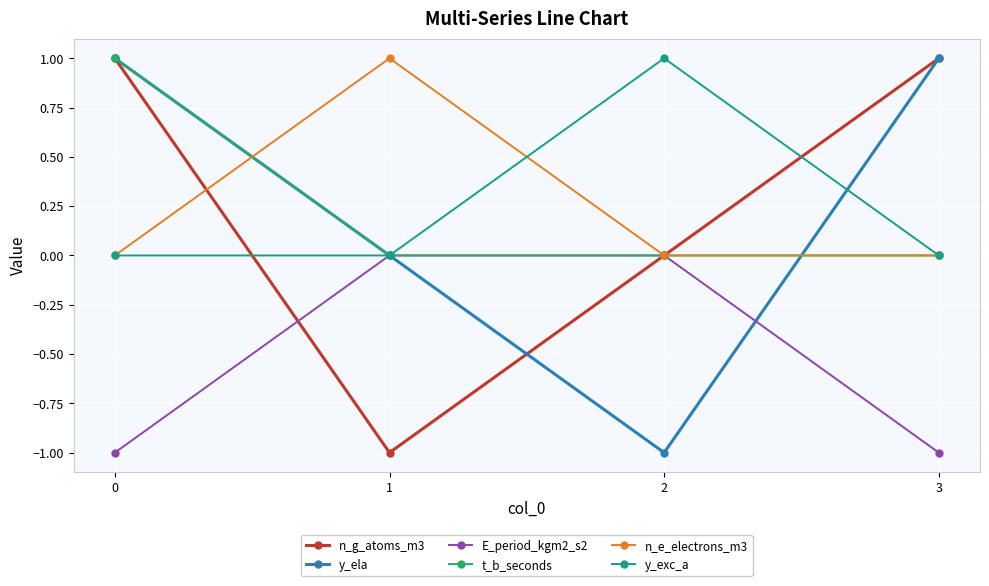

What is the approximate value of n_e_electrons_m3 at 1?

1